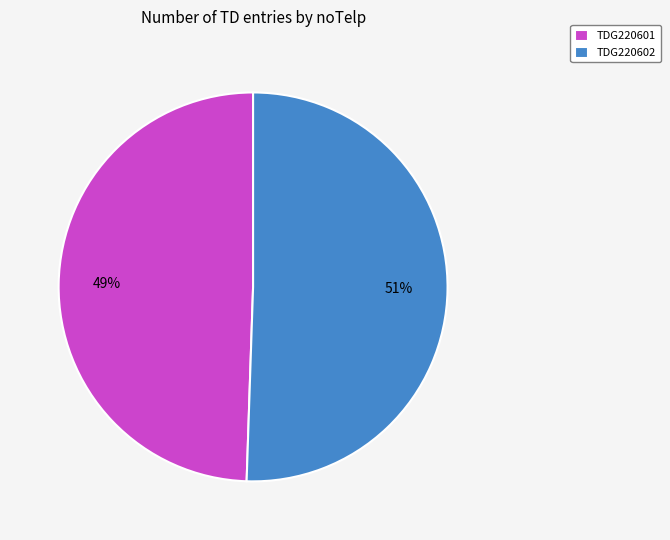

Which has a higher value, TDG220601 or TDG220602?

TDG220602